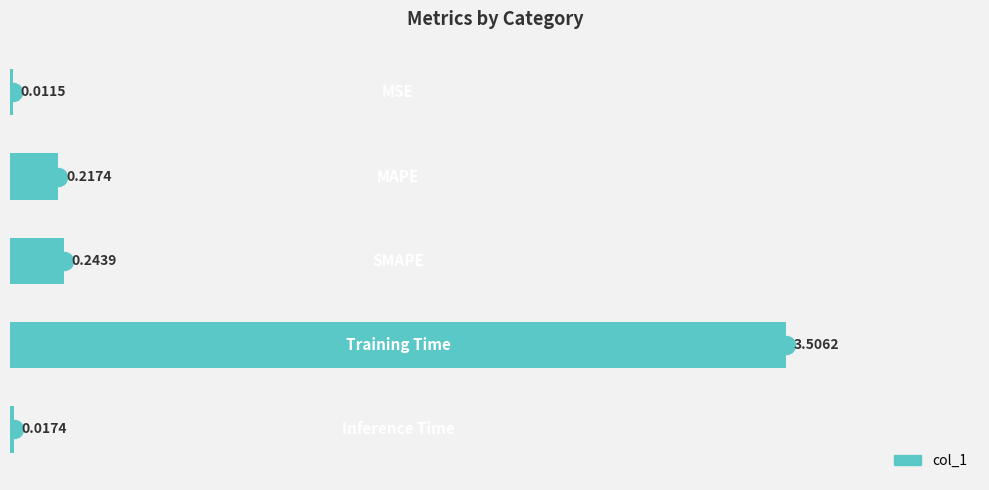

What is the sum of all values?

4.0